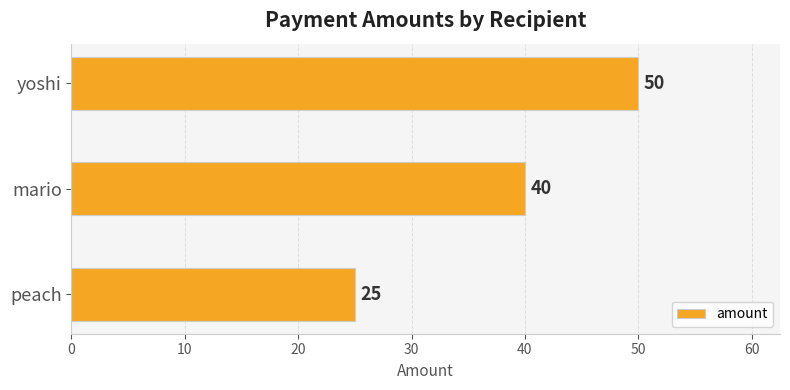

The chart shows a value of 65 at mario. True or false?

False